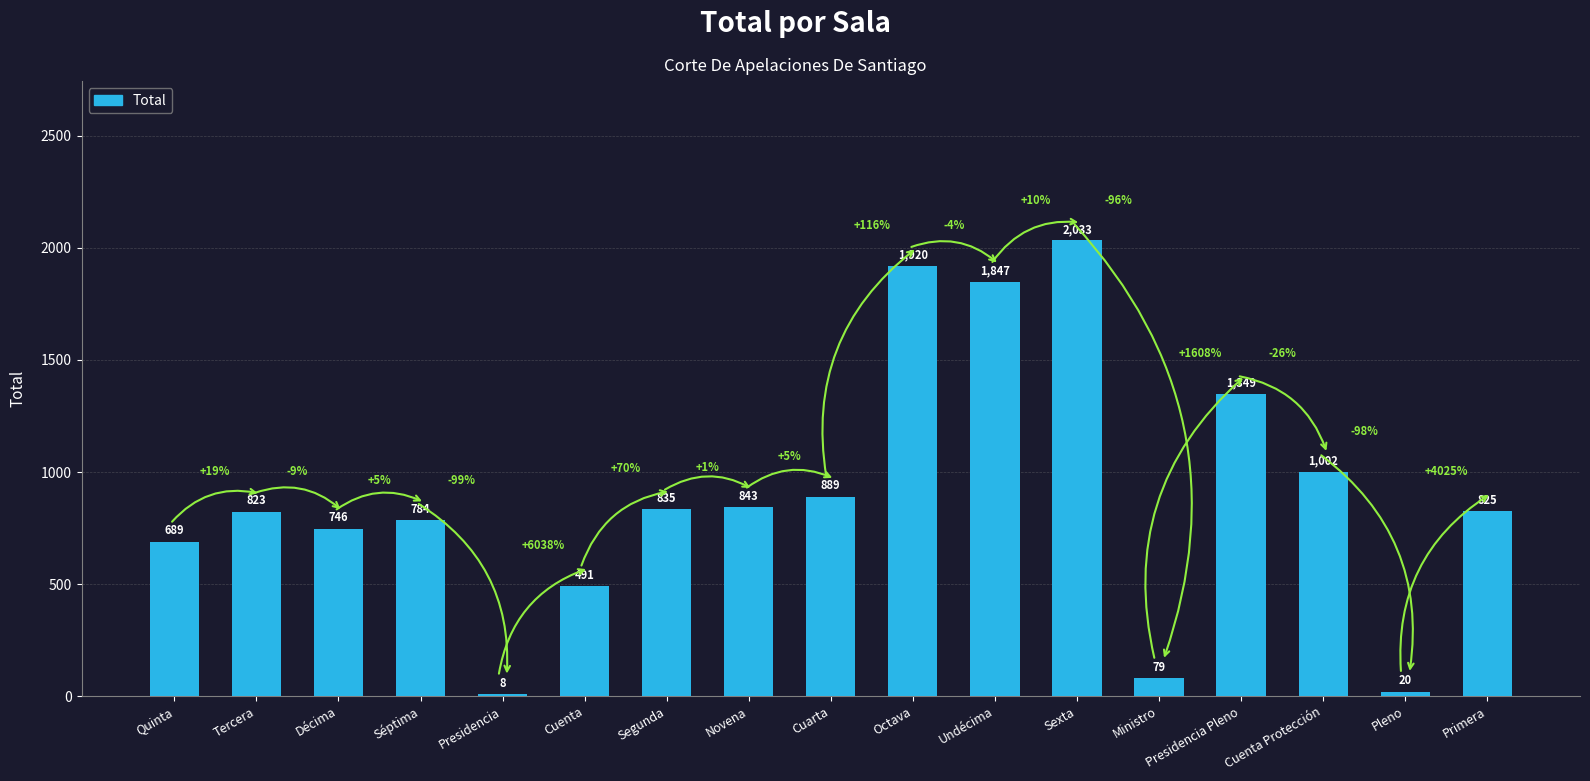

At which label does the data first exceed 825?

Segunda